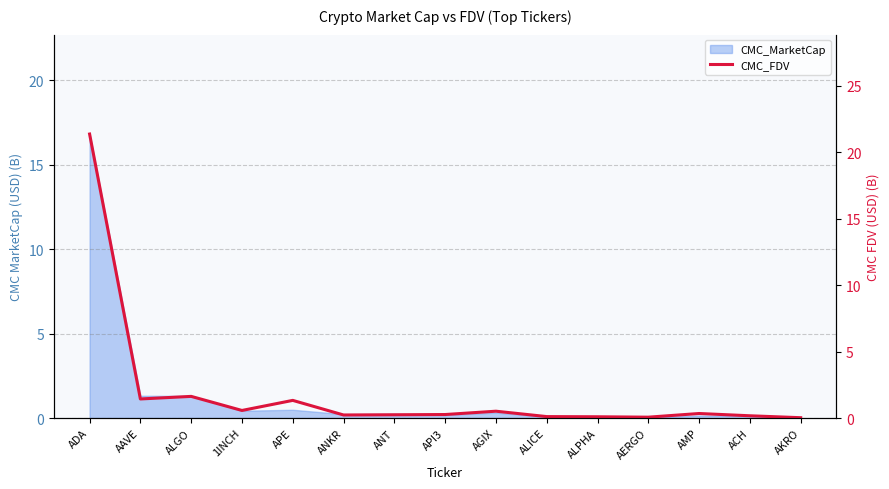

Reading right to left, what are all the values shown in this chart?

AKRO=0.0	ACH=0.2	AMP=0.3	AERGO=0.1	ALPHA=0.1	ALICE=0.1	AGIX=0.5	API3=0.3	ANT=0.2	ANKR=0.2	APE=1.3	1INCH=0.6	ALGO=1.6	AAVE=1.4	ADA=21.4